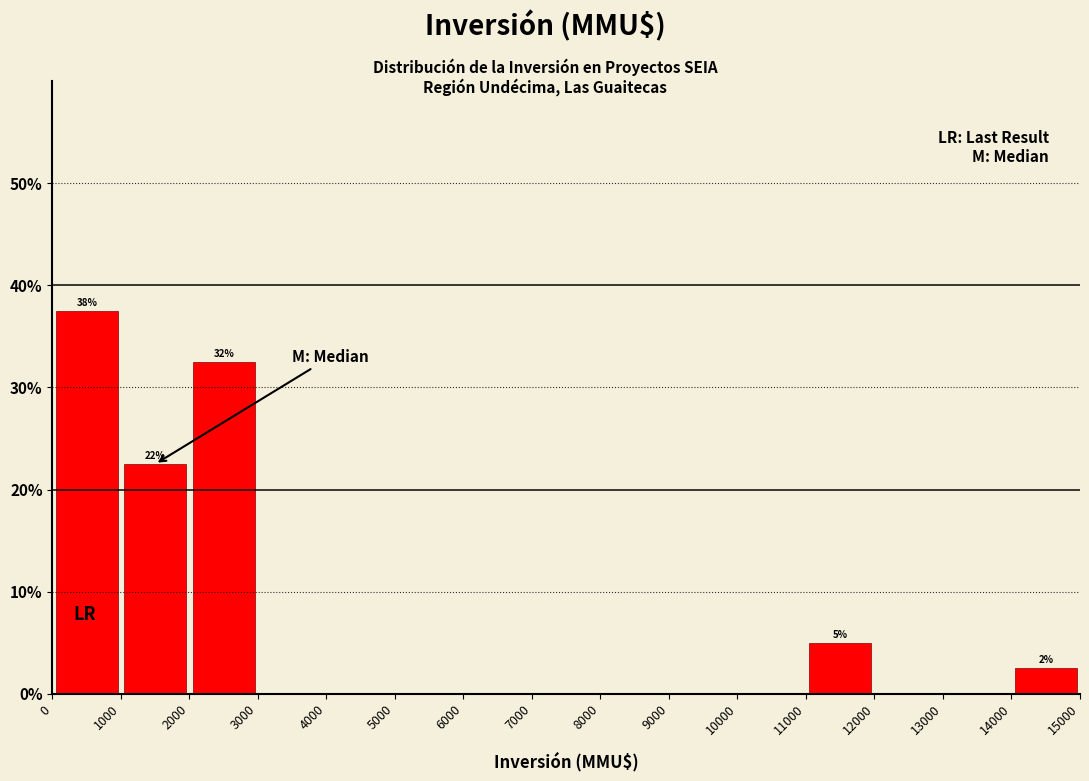

Over which range of the x-axis is the bar tallest?

0 to 1000